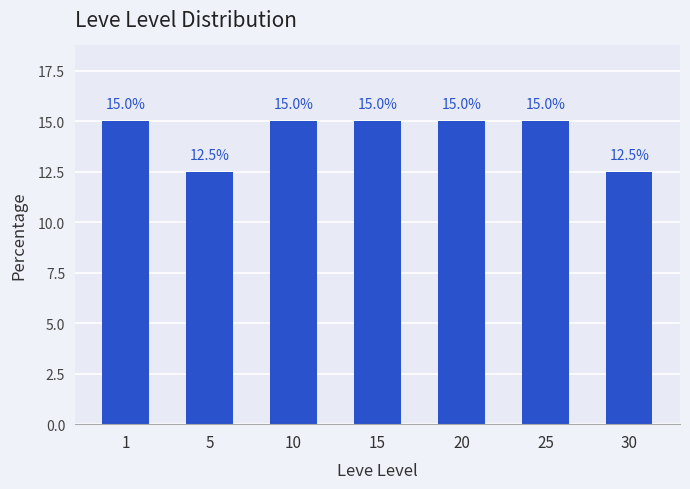

What is the difference between the second highest and minimum values?

2.5